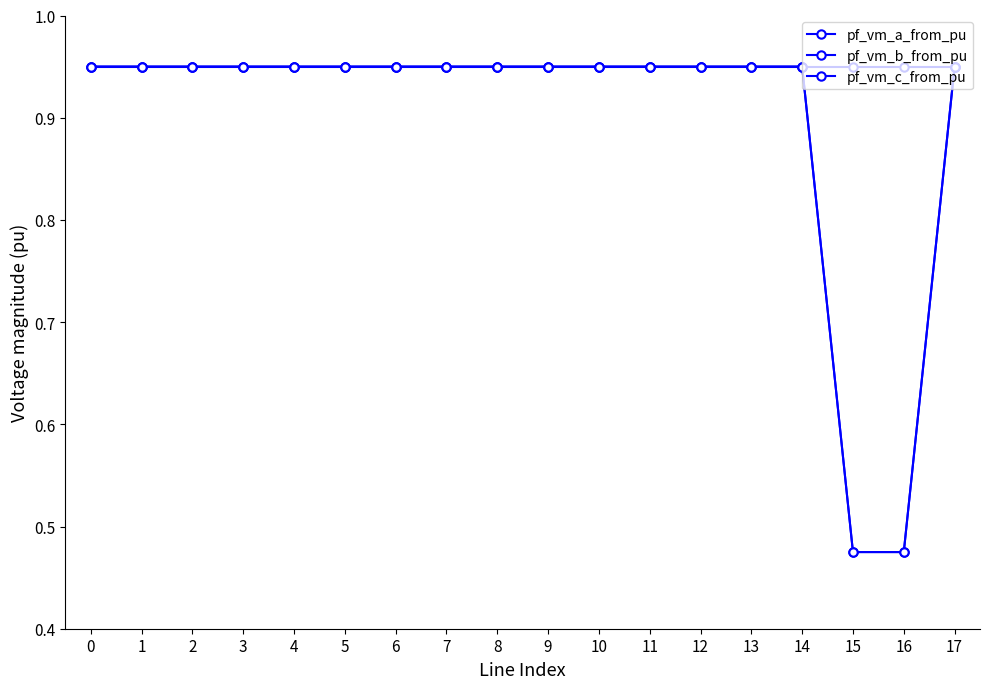

Is this an area chart (filled region under the line)?

No